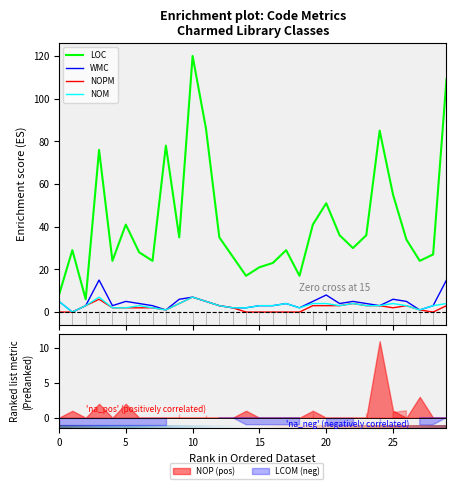

What is the average value of the WMC series?

4